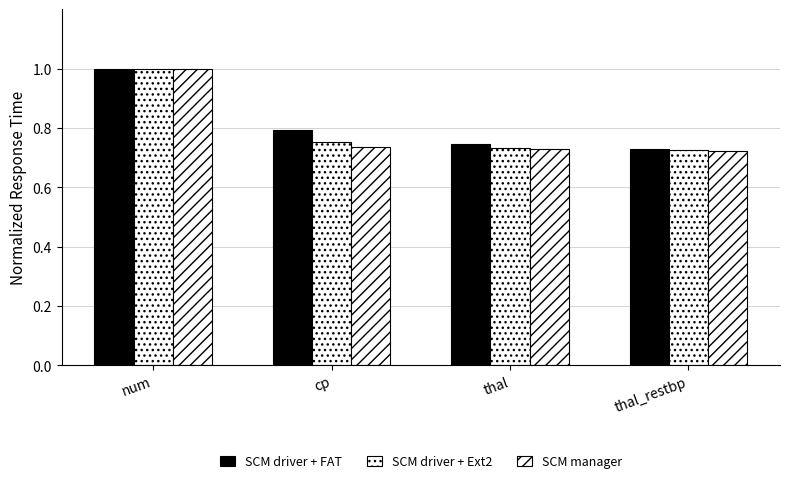

Is it true that SCM driver + Ext2 equals 0.3 at thal_restbp?

False